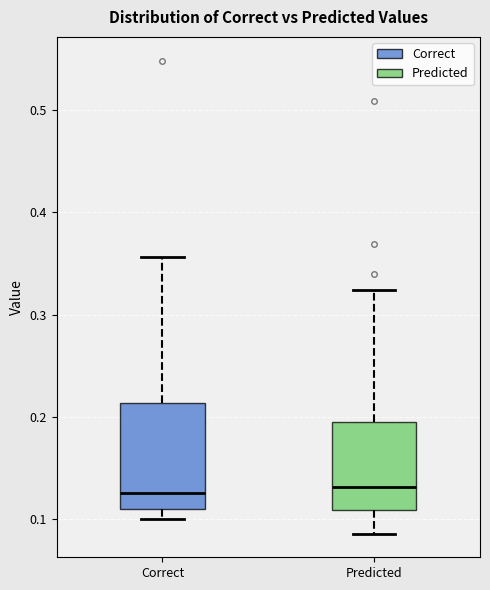

Where is the upper edge of the box for Predicted on the y-axis? The values are not printed on the chart, so give them approximately, as read against the axis.

0.20